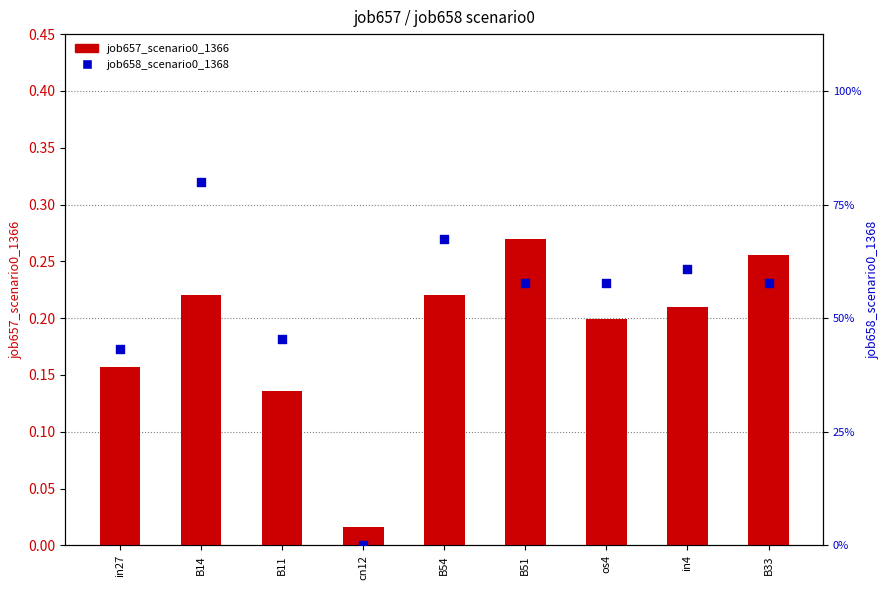

At how many categories does at least one series exceed 0?

9